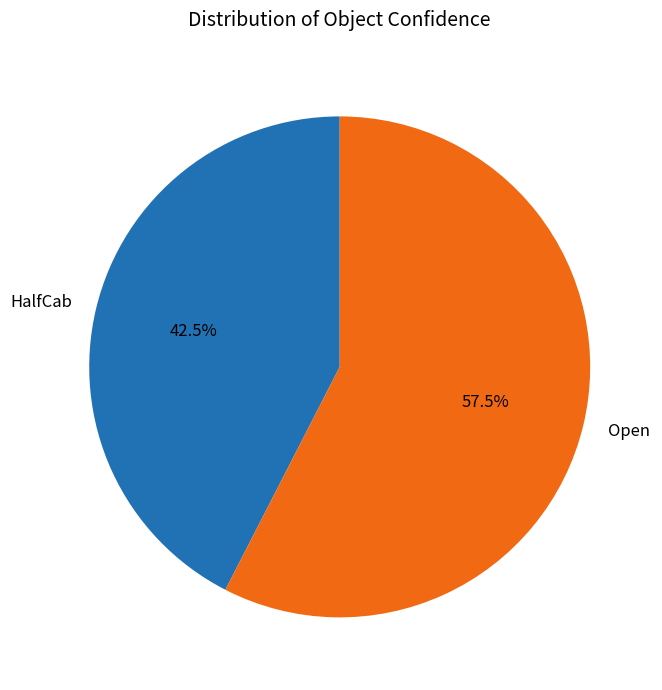

Rank the categories by value from highest to lowest.

Open, HalfCab